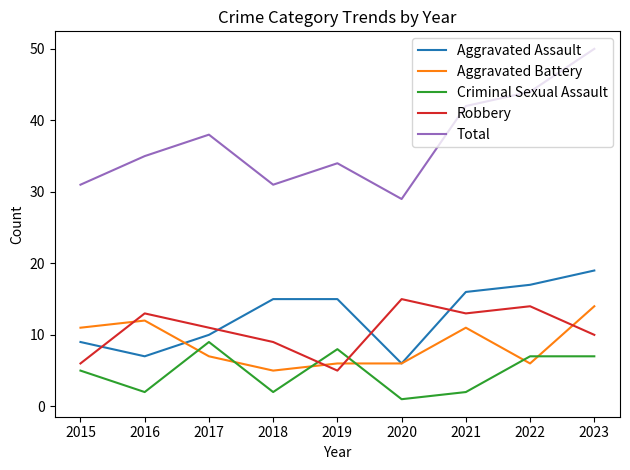

Reading left to right, list all the values displayed in this chart.

Aggravated Assault: 2015=9	2016=7	2017=10	2018=15	2019=15	2020=6	2021=16	2022=17	2023=19
Aggravated Battery: 2015=11	2016=12	2017=7	2018=5	2019=6	2020=6	2021=11	2022=6	2023=14
Criminal Sexual Assault: 2015=5	2016=2	2017=9	2018=2	2019=8	2020=1	2021=2	2022=7	2023=7
Robbery: 2015=6	2016=13	2017=11	2018=9	2019=5	2020=15	2021=13	2022=14	2023=10
Total: 2015=31	2016=35	2017=38	2018=31	2019=34	2020=29	2021=42	2022=44	2023=50